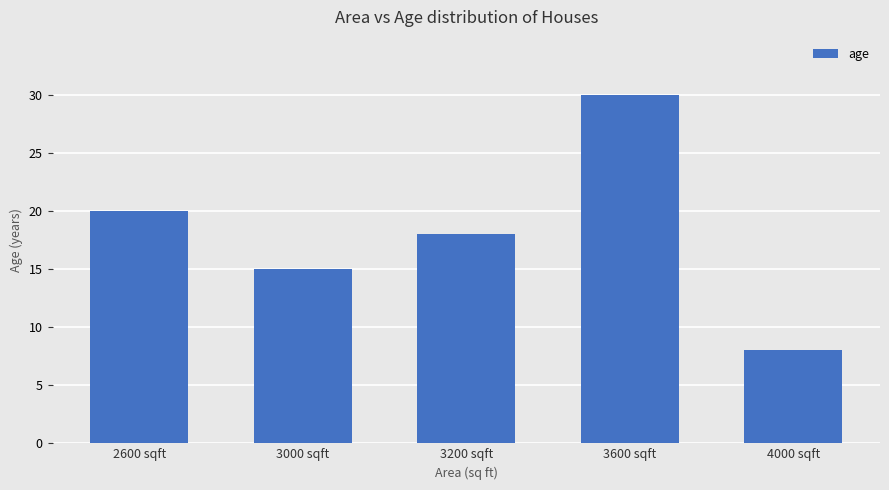

Reading left to right, extract all data points from this chart.

2600 sqft=20	3000 sqft=15	3200 sqft=18	3600 sqft=30	4000 sqft=8